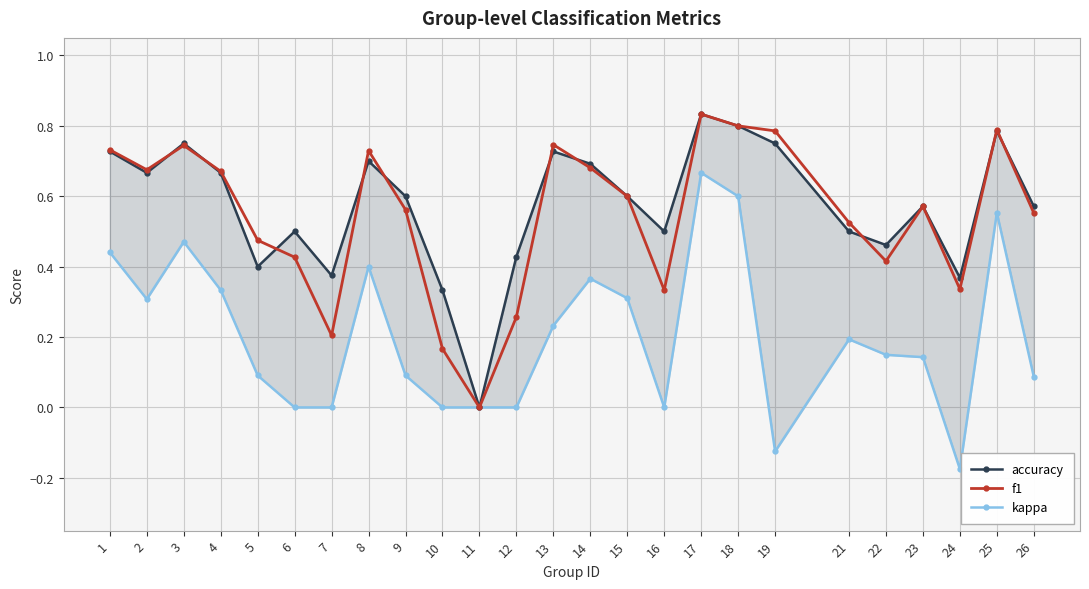

At how many categories does at least one series exceed 0?

24